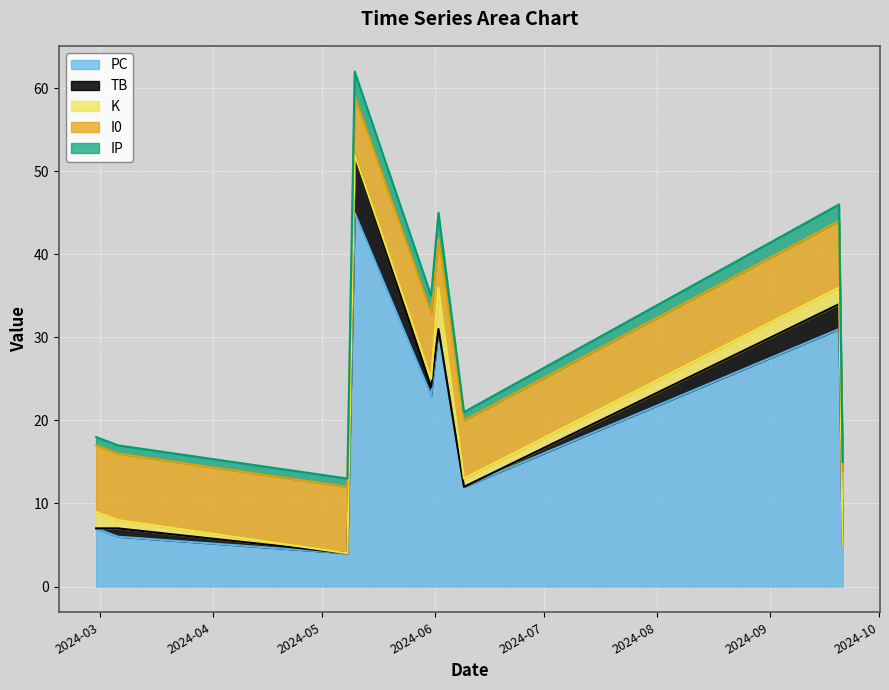

Where is the first local minimum for TB?

2024-05-08